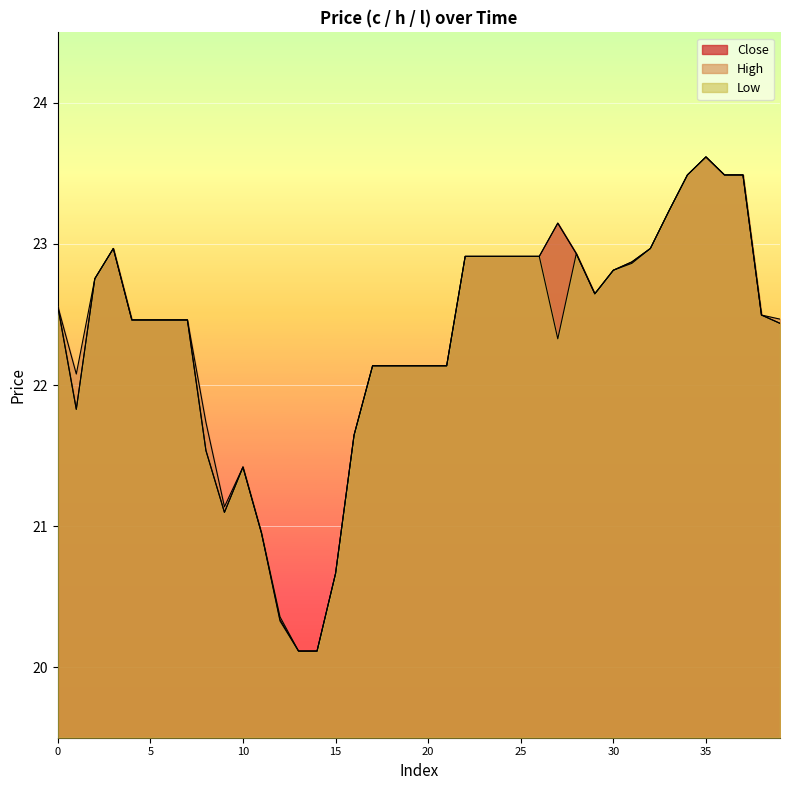

In h, how many points are higher than both neighbors (excluding endpoints)?

4